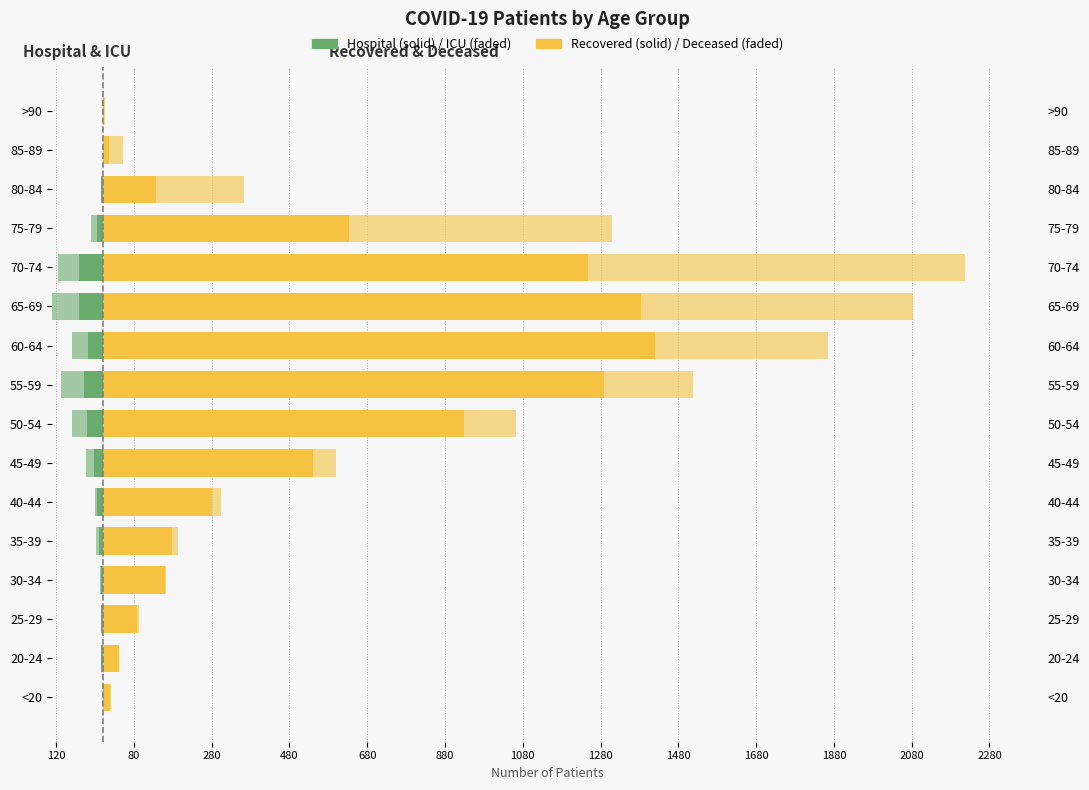

How many groups of bars are there?

16